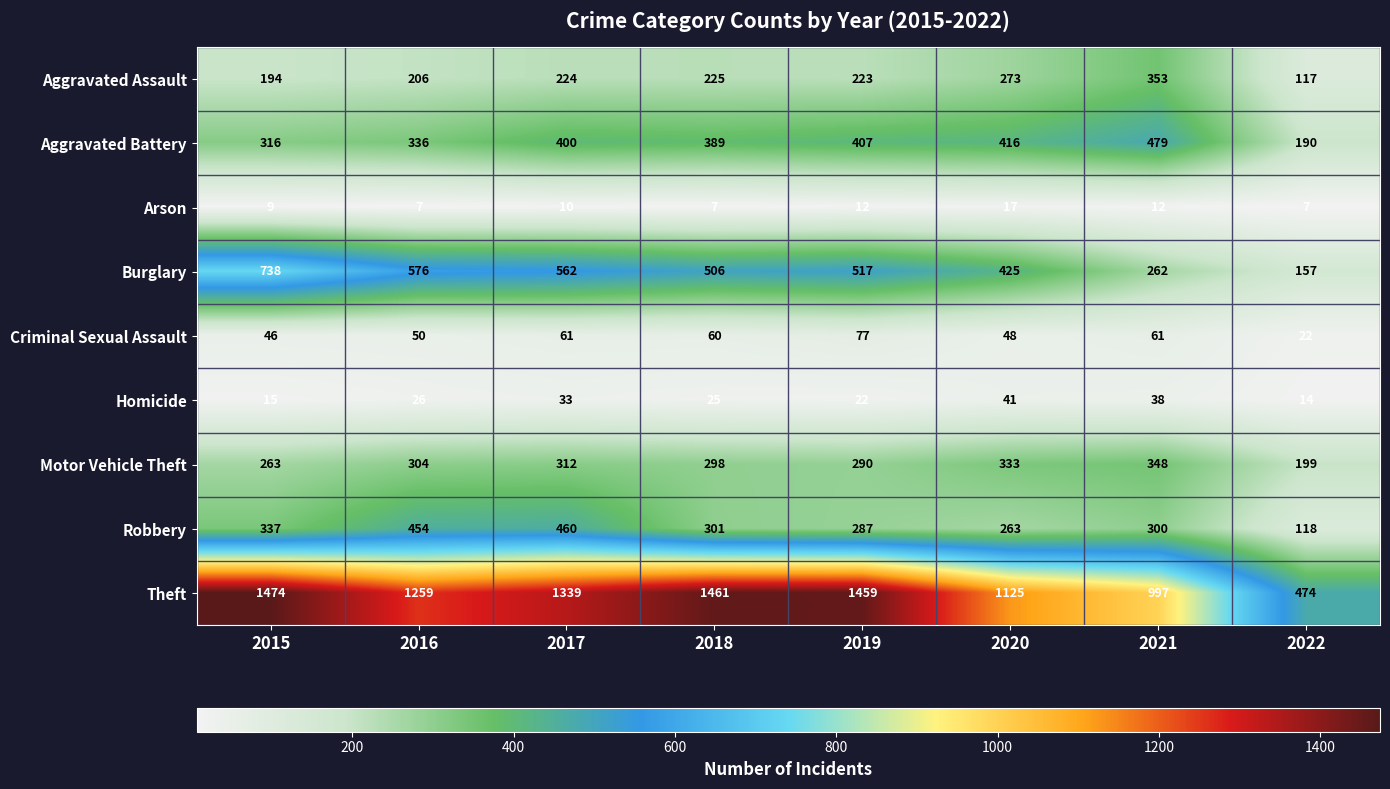

What is the difference between the second highest and minimum values in the Aggravated Battery series?

226